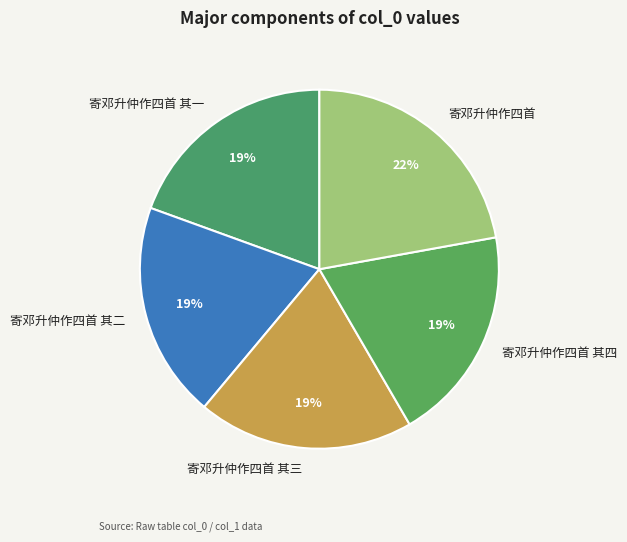

Is there any slice that represents more than half of the pie?

No